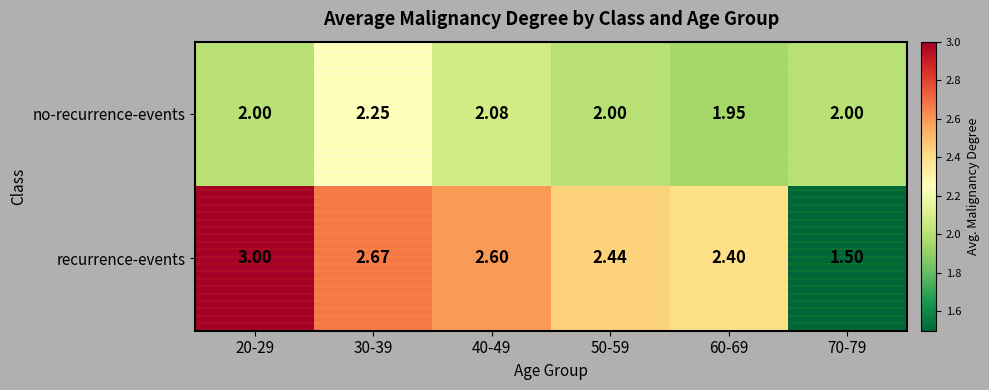

List the series in order of their peak value, highest first.

recurrence-events, no-recurrence-events